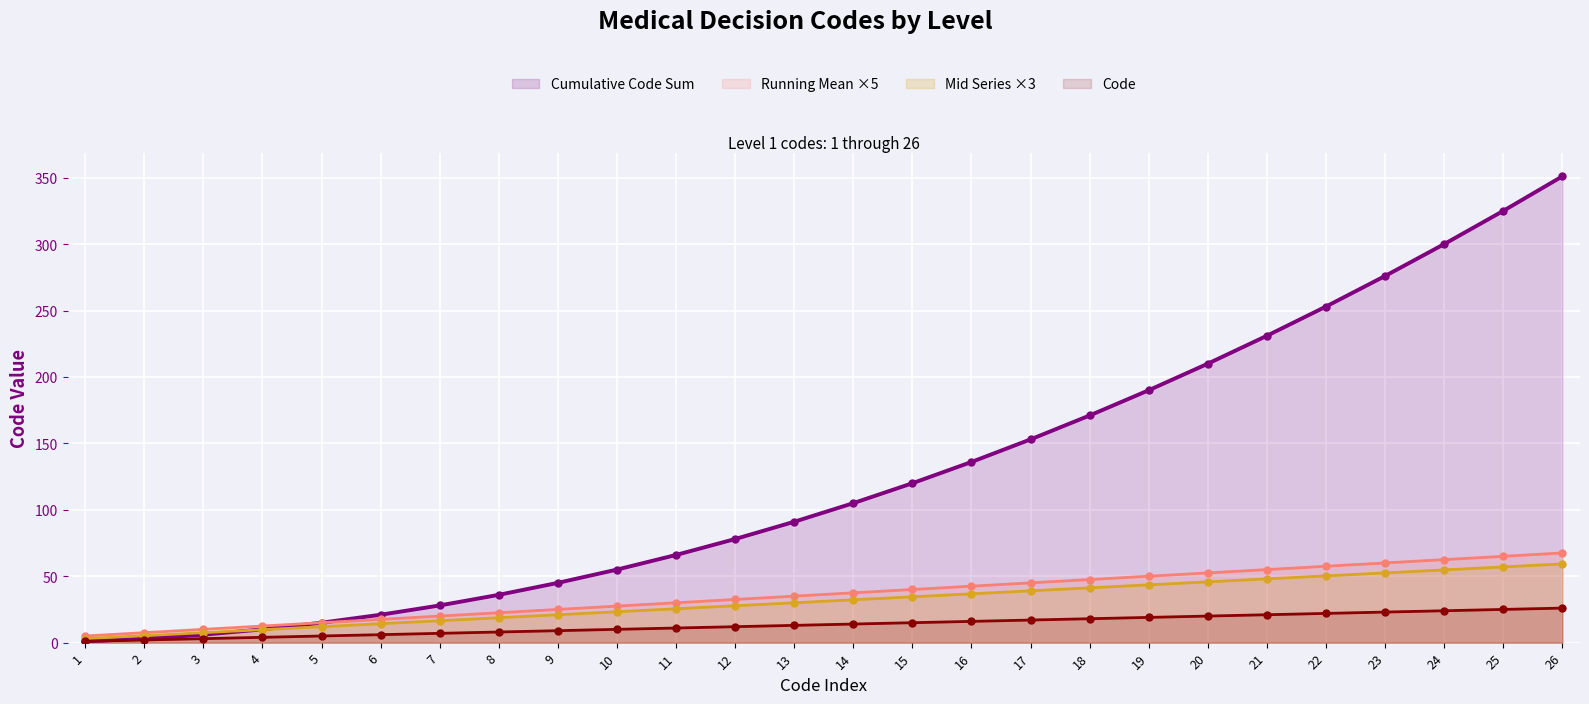

True or false: Cumulative Code Sum has more than 1 points higher than both neighbors.

False